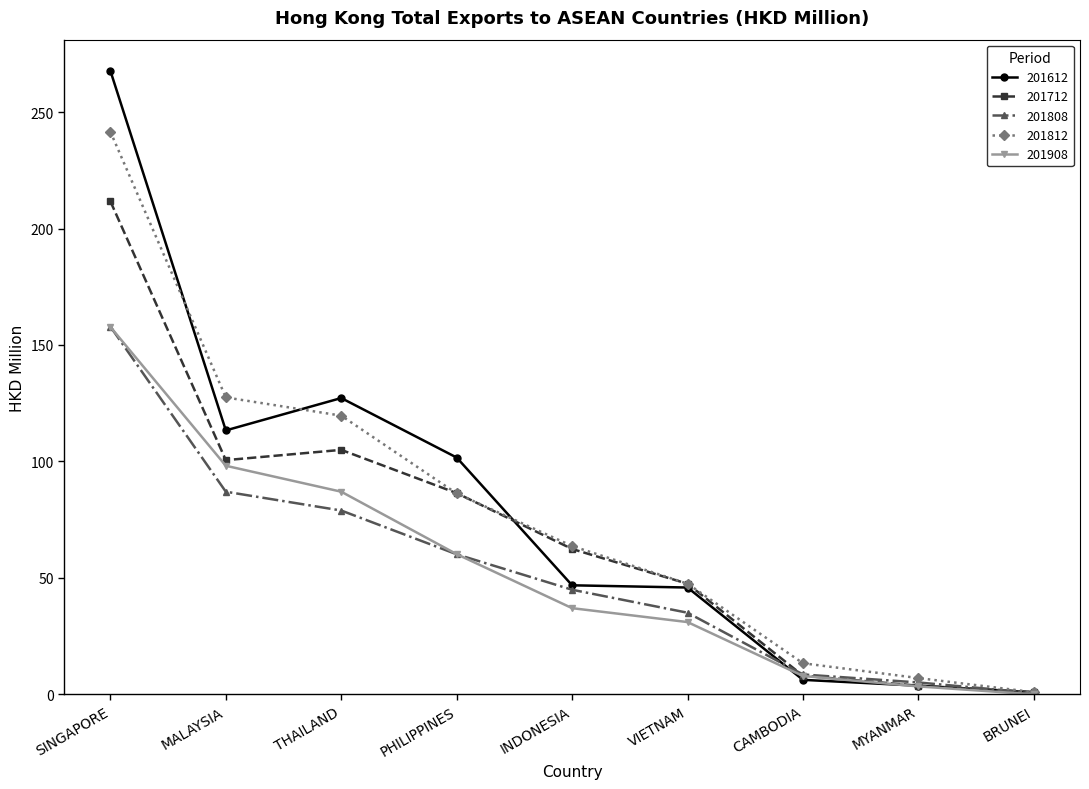

What is the spread (max minus min) of values at VIETNAM?

16.5